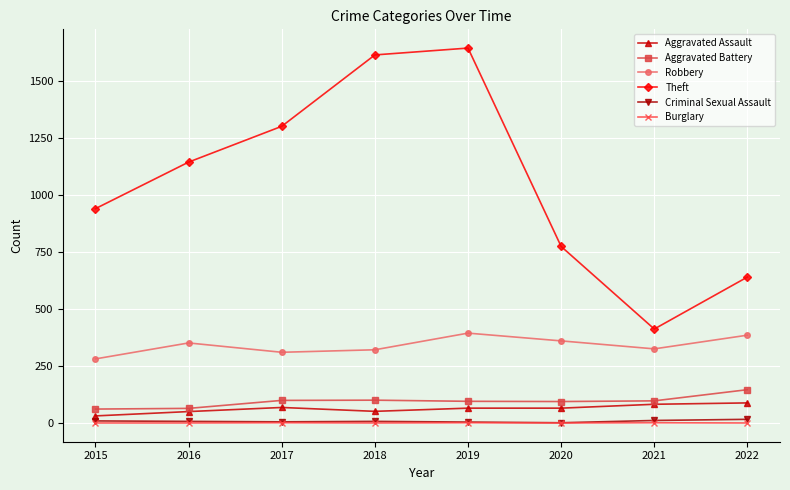

Is the value of Robbery at 2017 greater than the value of Aggravated Assault at 2020?

Yes